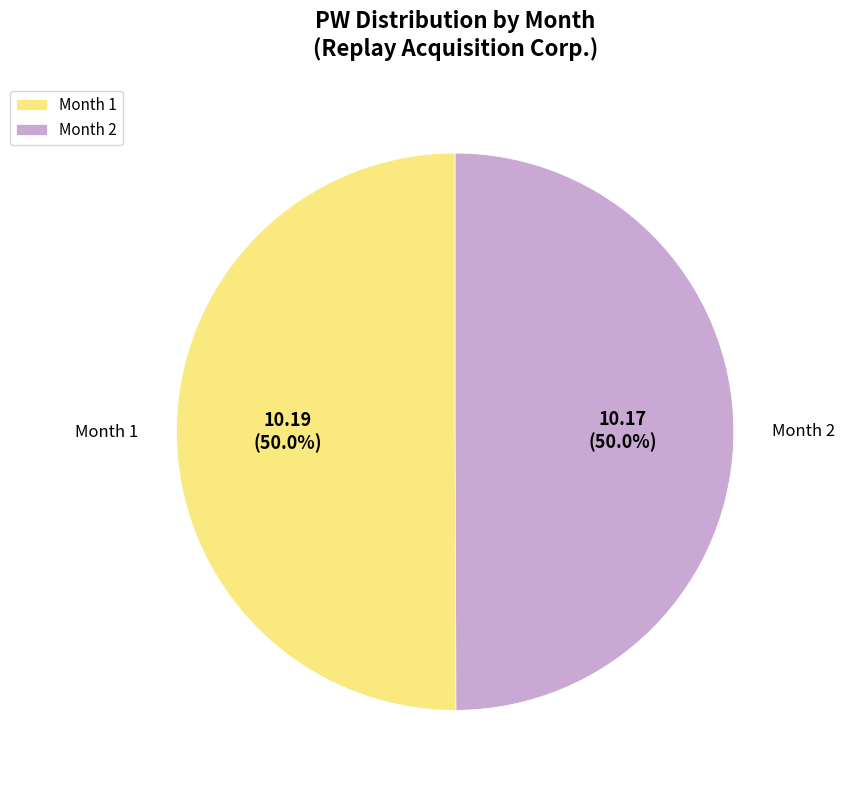

What is the ratio of the value at Month 1 to the value at Month 2?

1.0